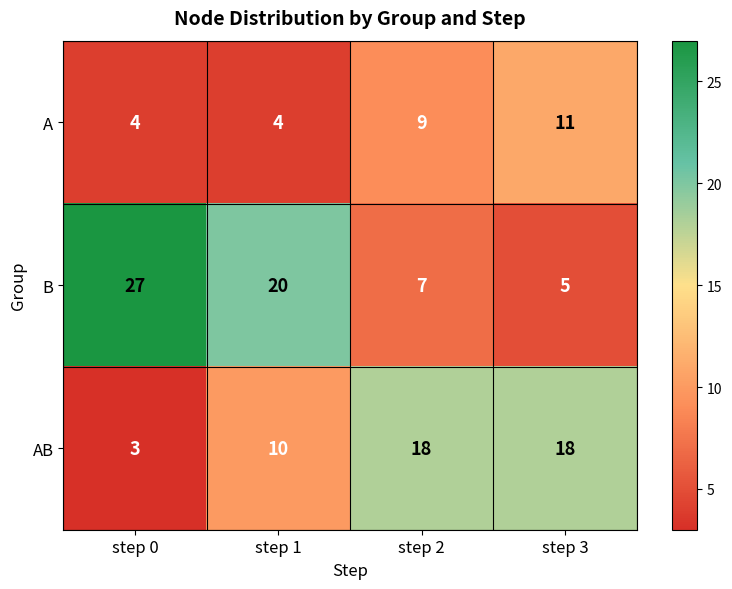

Which category has the lowest value across all series?

step 0